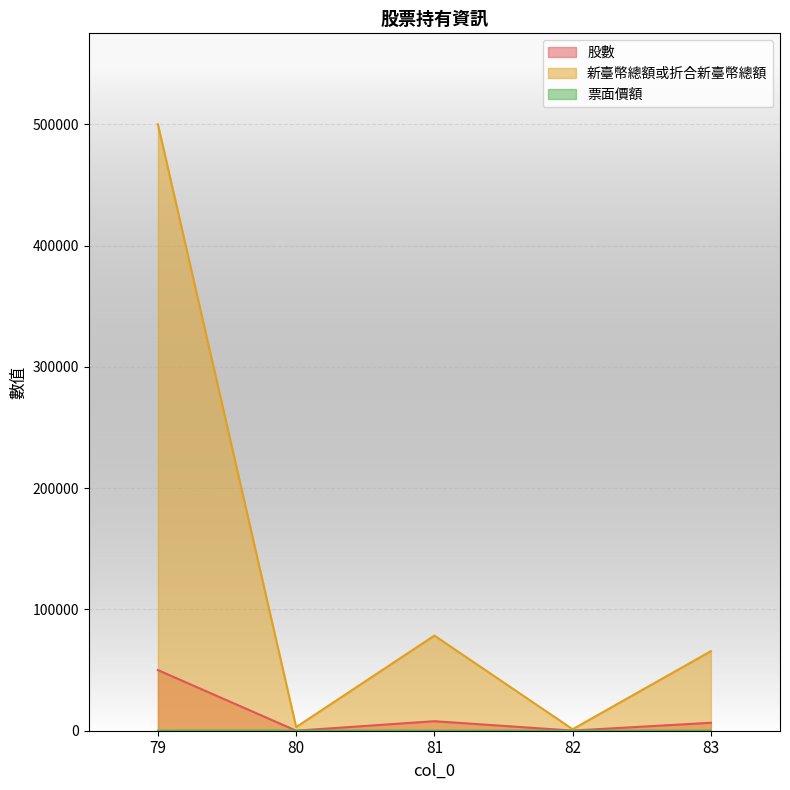

True or false: 新臺幣總額或折合新臺幣總額 has a value of 1220 at 82.

True